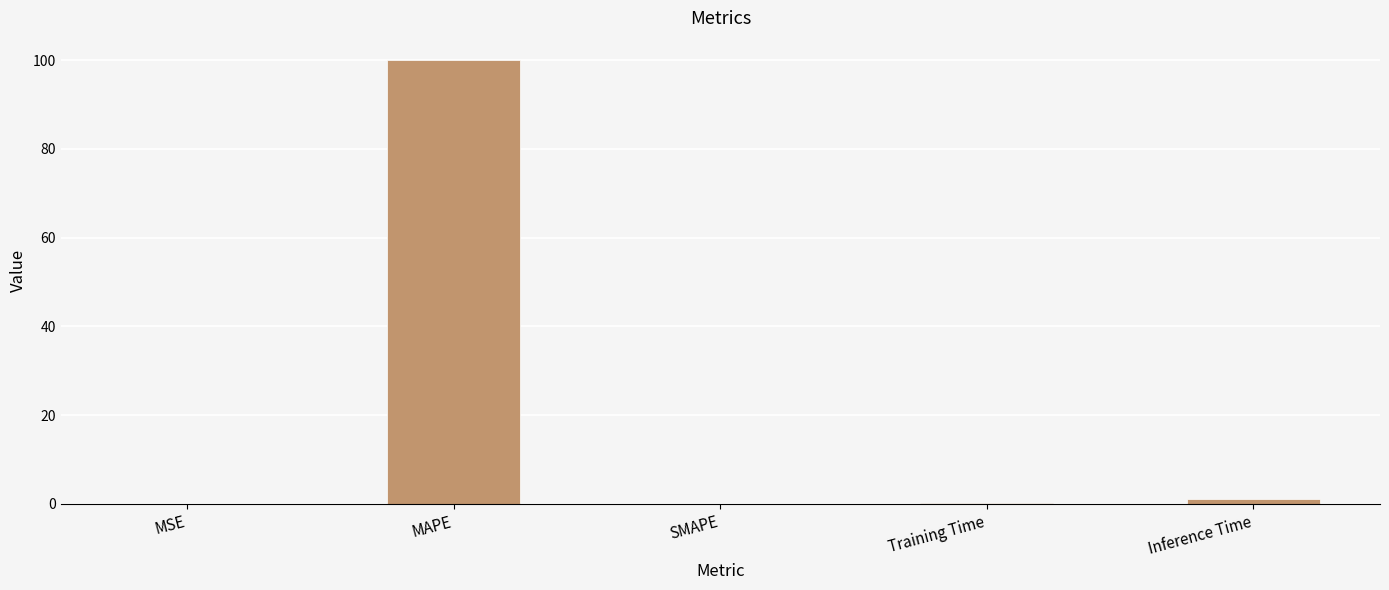

What is the sum of all values?

101.3